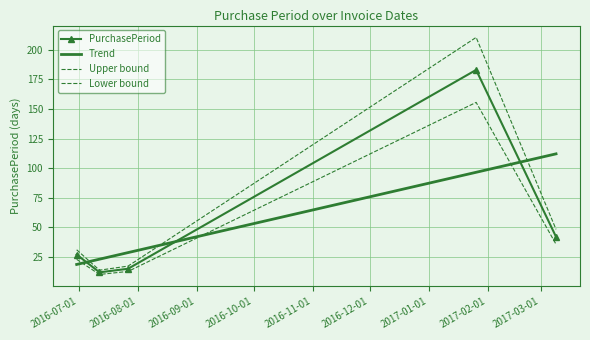

What is the change in value from 2016-06-30 to 2016-07-27?

-12